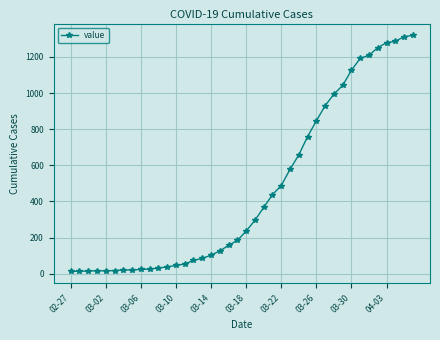

What is the difference between the maximum and minimum values?

1306